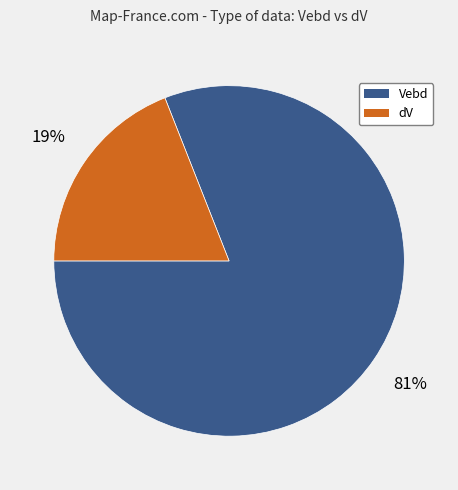

What is the smallest slice in the pie chart?

dV